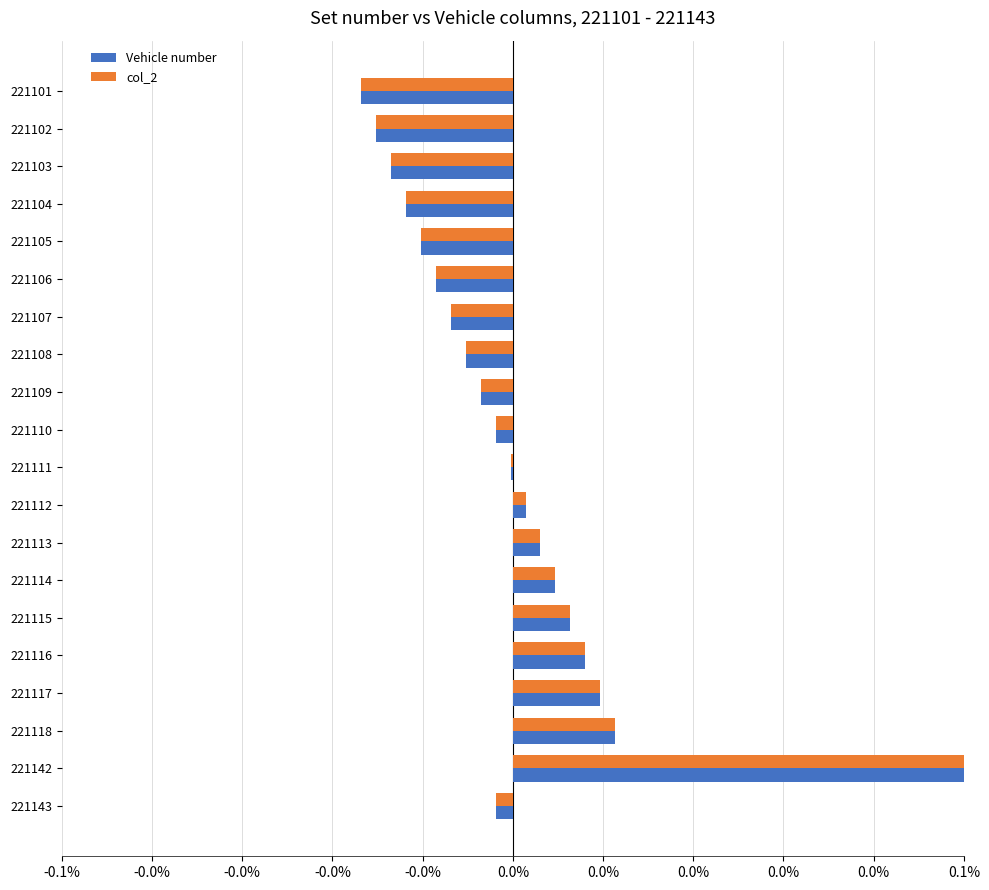

Reading right to left, transcribe all the data shown in this chart.

Vehicle number: -0.0	0.1	0.0	0.0	0.0	0.0	0.0	0.0	0.0	-0.0	-0.0	-0.0	-0.0	-0.0	-0.0	-0.0	-0.0	-0.0	-0.0	-0.0
col_2: -0.0	0.1	0.0	0.0	0.0	0.0	0.0	0.0	0.0	-0.0	-0.0	-0.0	-0.0	-0.0	-0.0	-0.0	-0.0	-0.0	-0.0	-0.0